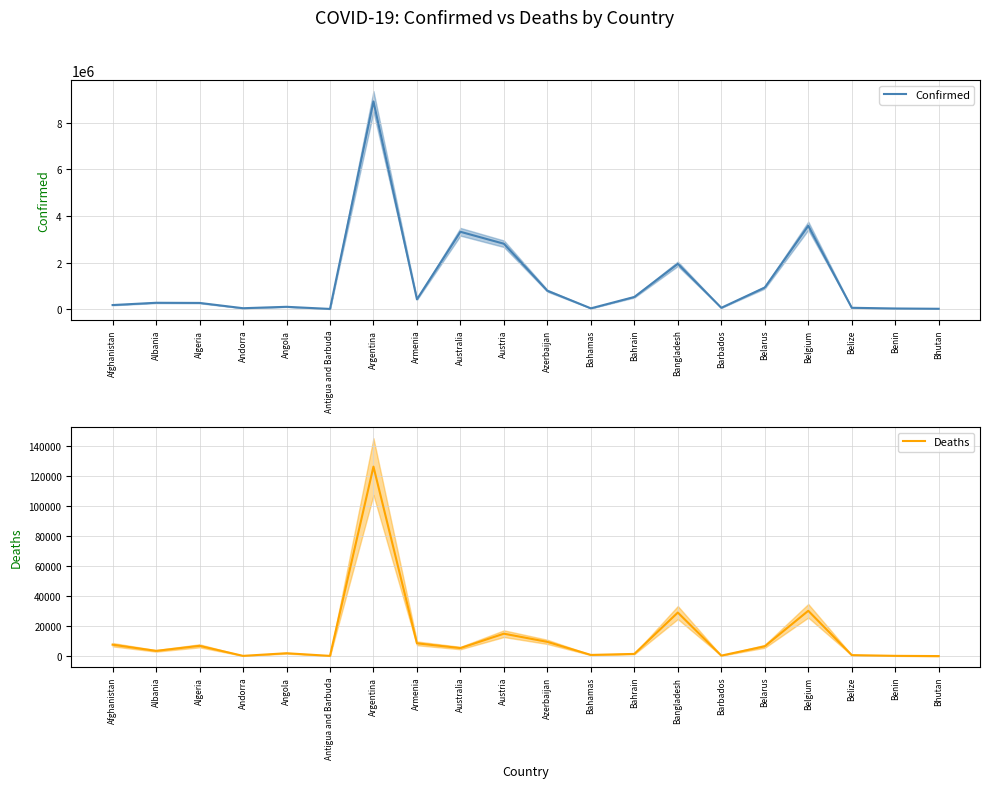

In Confirmed, how many points are higher than both neighbors (excluding endpoints)?

6